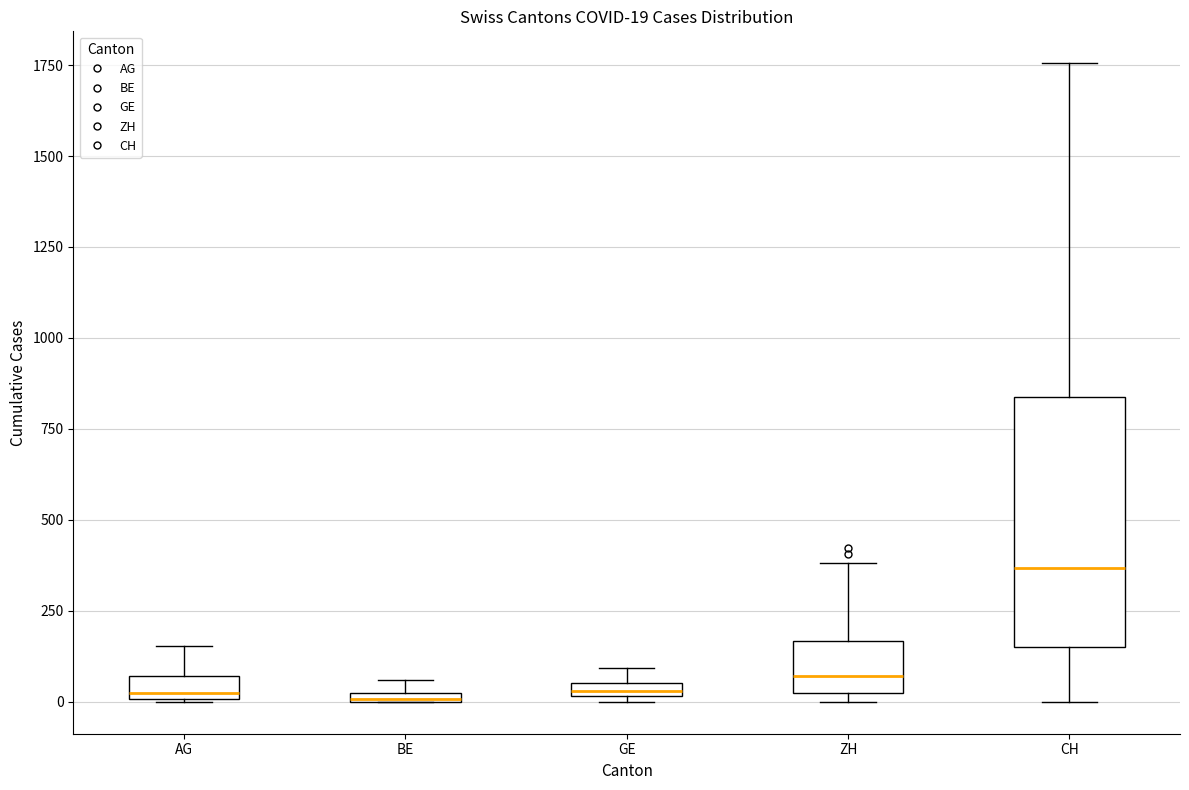

Comparing the boxes themselves (not the whiskers), which one is the tallest?

CH